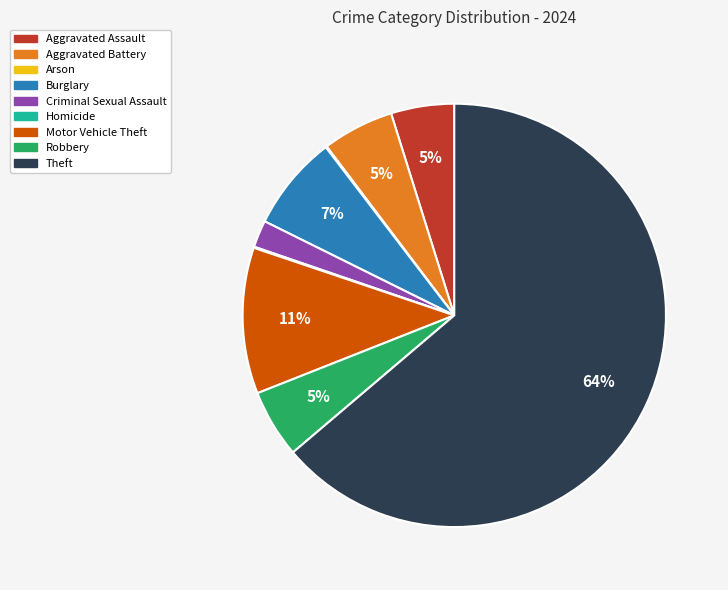

To the nearest percent, what is the average slice percentage?

11%